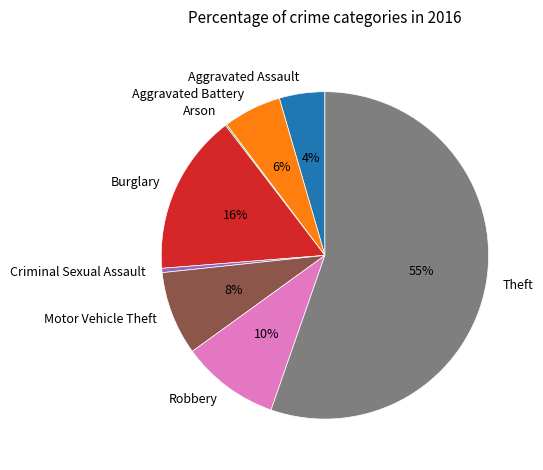

To the nearest percent, what is the average slice percentage?

12%